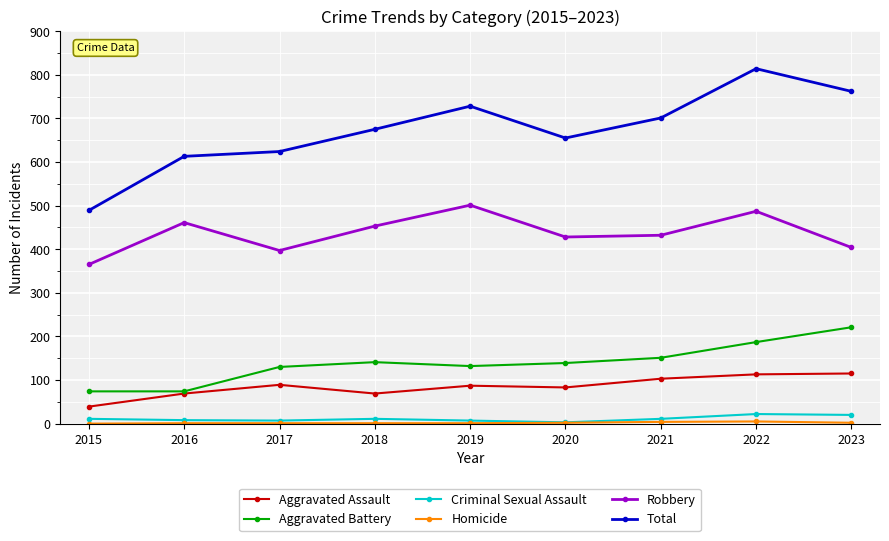

True or false: Robbery has more than 1 interior local peaks.

True